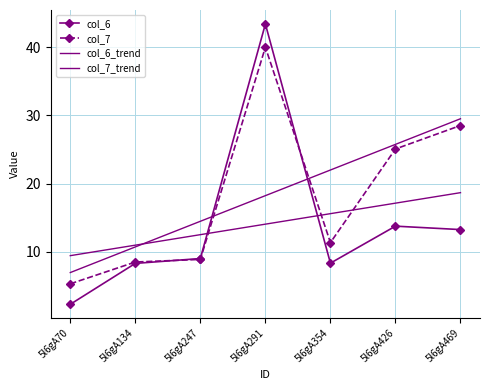

At which category is the sum across all series the highest?

5l6gA291